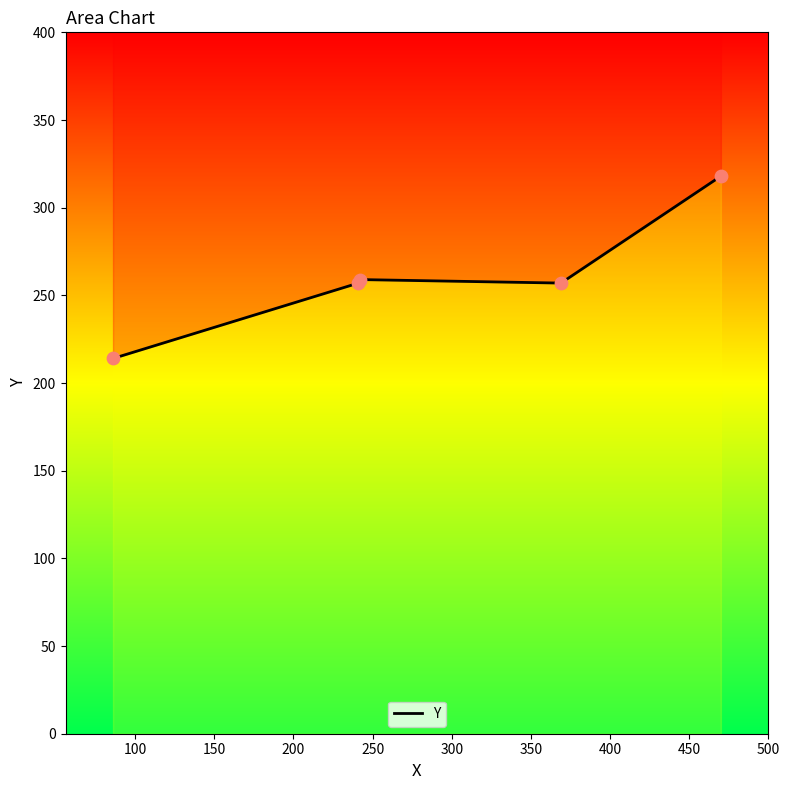

What is the ratio of the value at 250 to the value at 150?

1.2